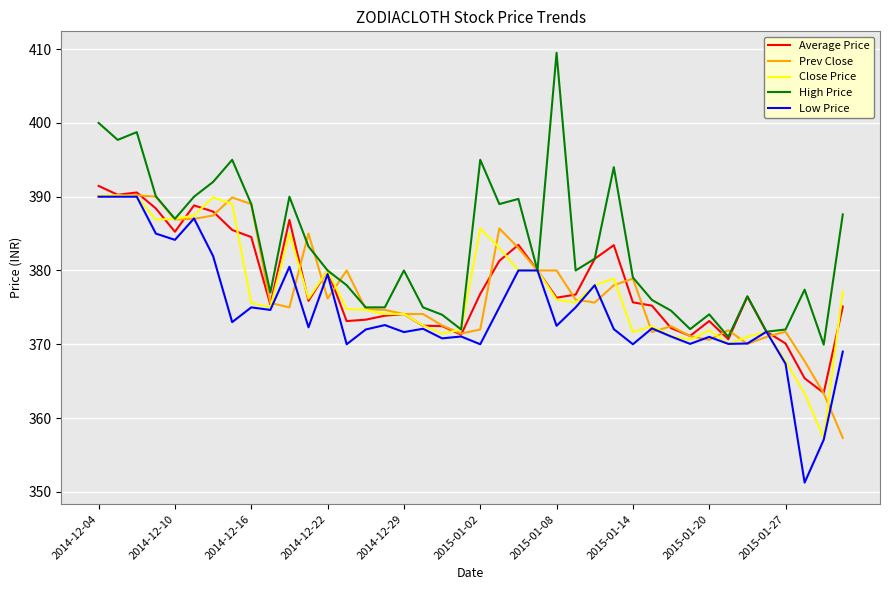

What is the minimum value for Average Price?

363.4